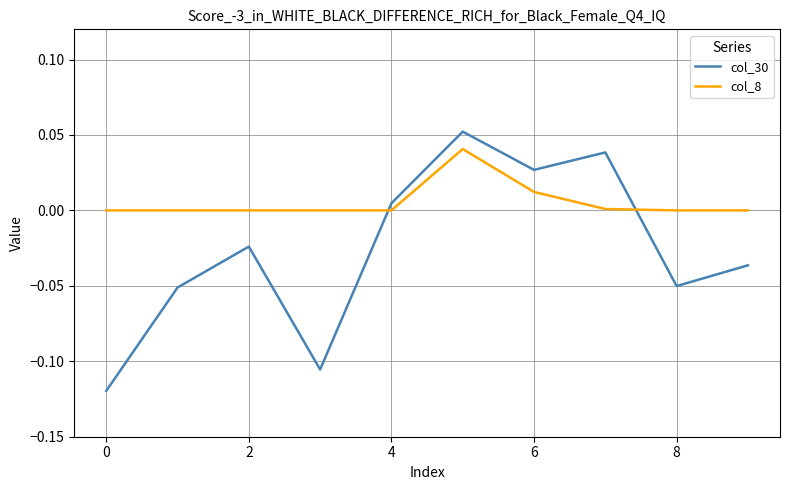

How many times do col_8 and col_30 cross each other?

2